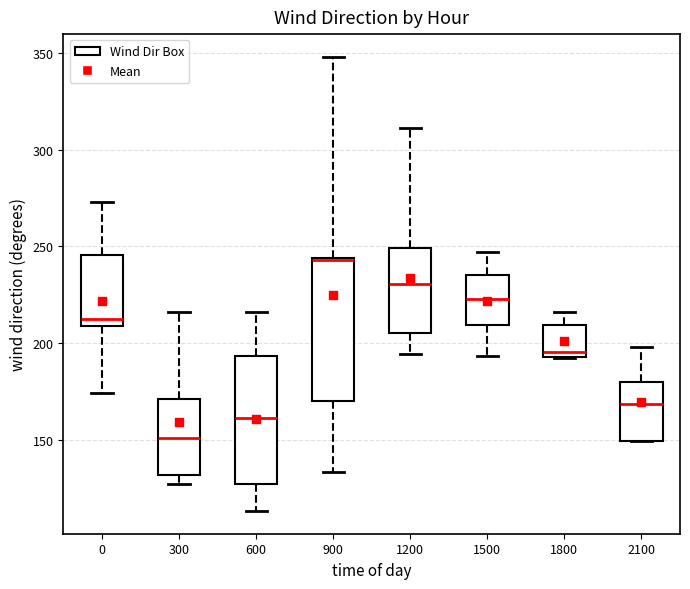

Comparing the boxes themselves (not the whiskers), which one is the tallest?

900